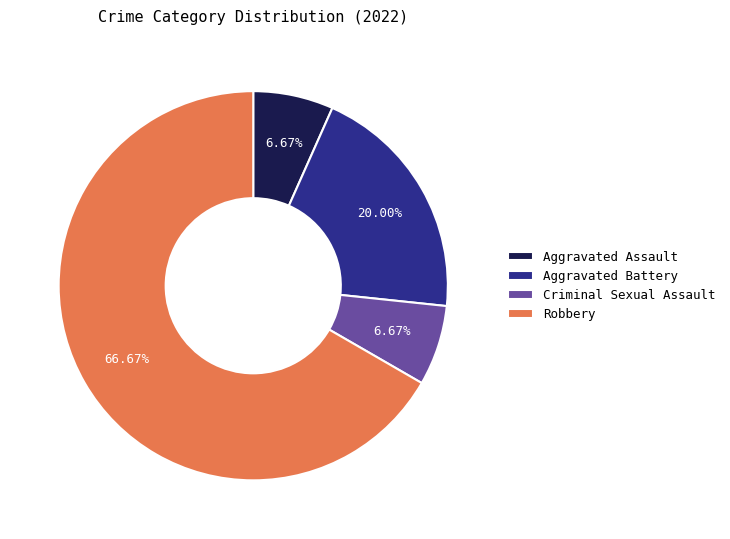

To the nearest percent, what is the combined percentage of Aggravated Battery and Robbery?

87%